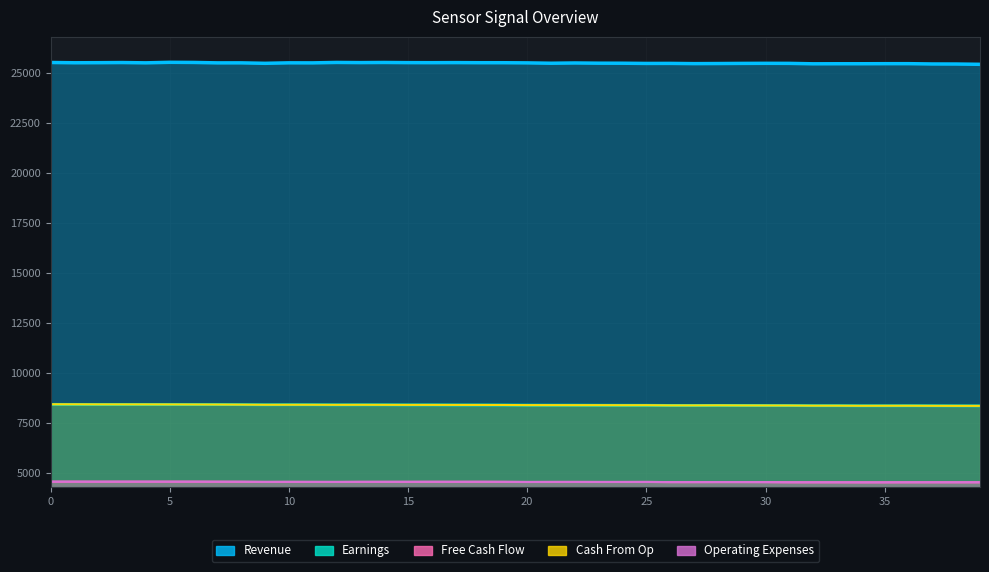

True or false: Cash From Op has more than 0 interior local peaks.

True